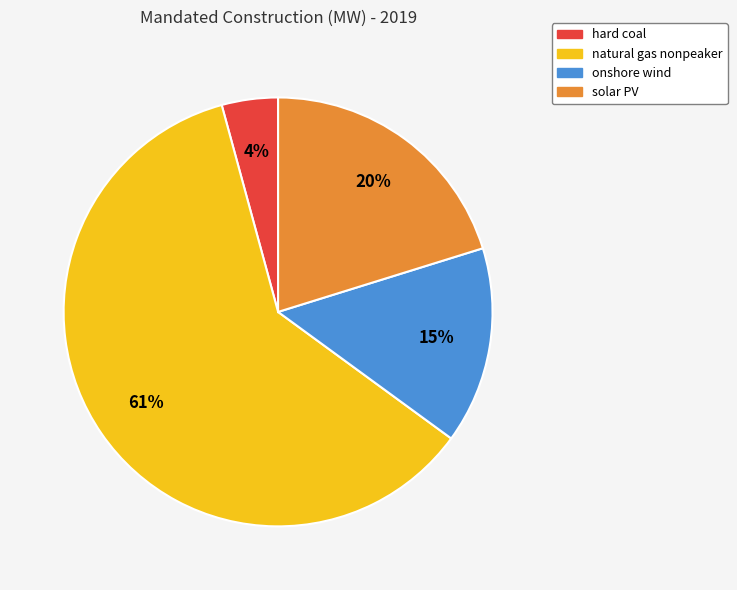

The natural gas nonpeaker slice represents 61% of the pie. True or false?

True